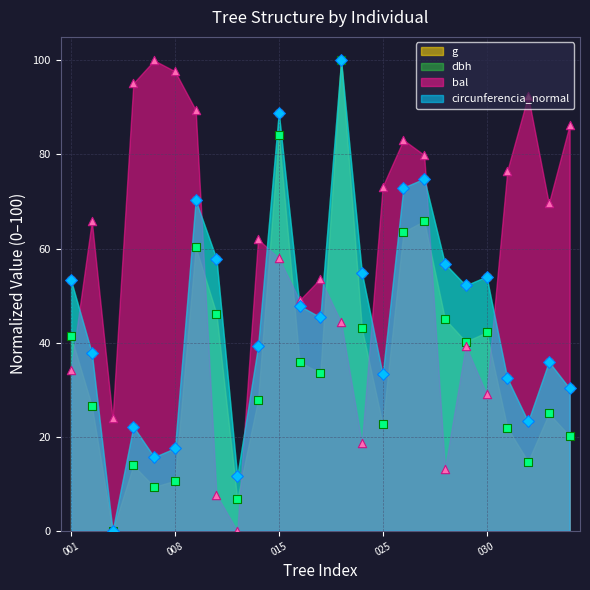

Which series has the largest total across all categories?

bal pts